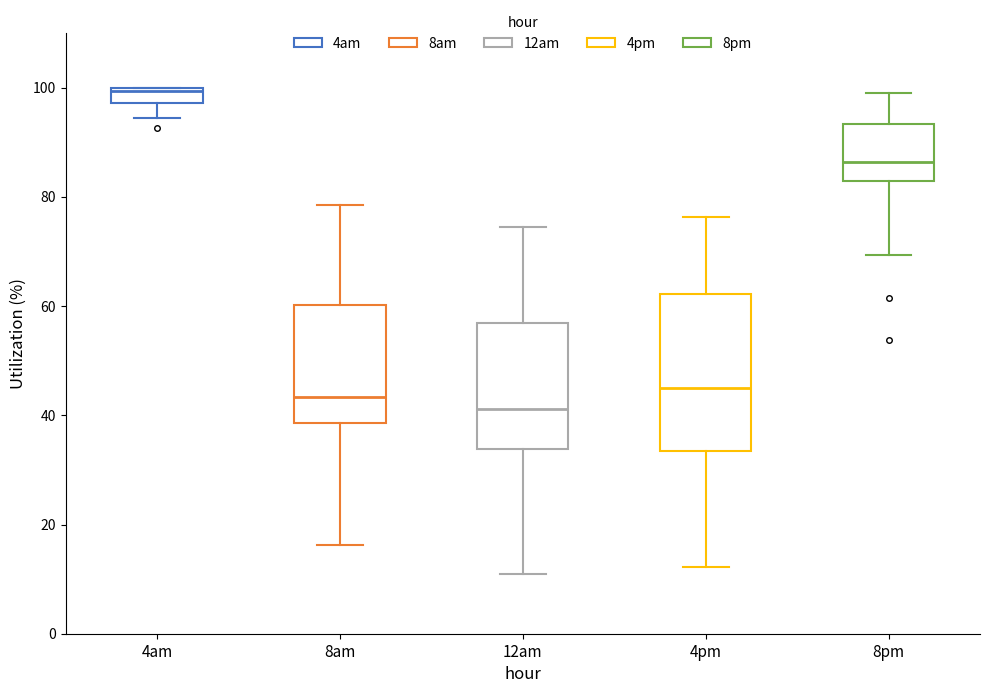

Which box has the lowest median line?

12am